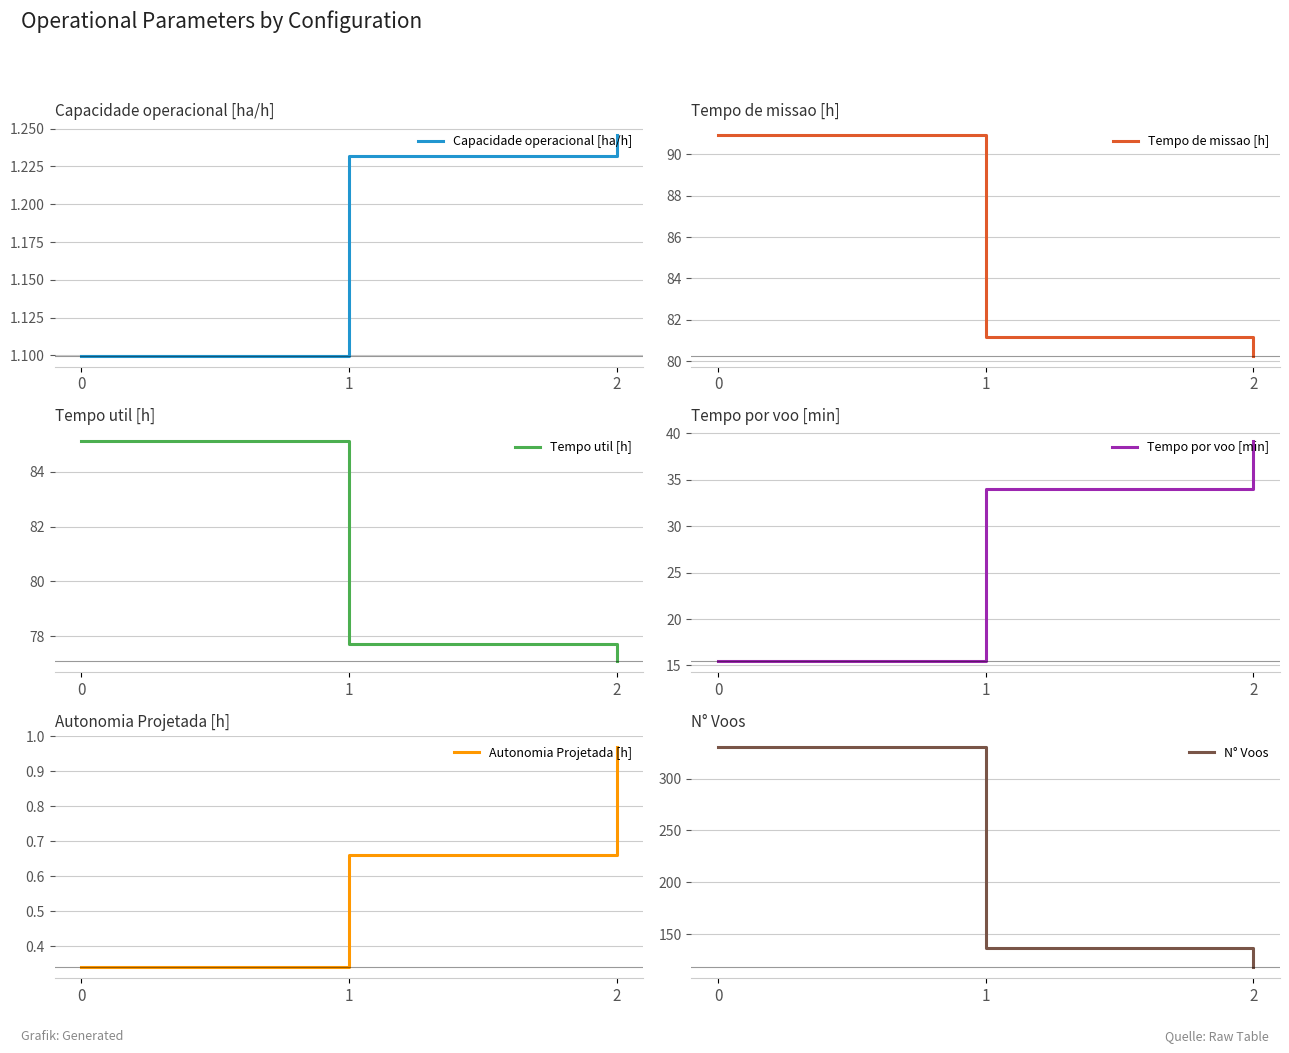

Is the value of Tempo de missao [h] at 2 greater than the value of N° Voos at 2?

No